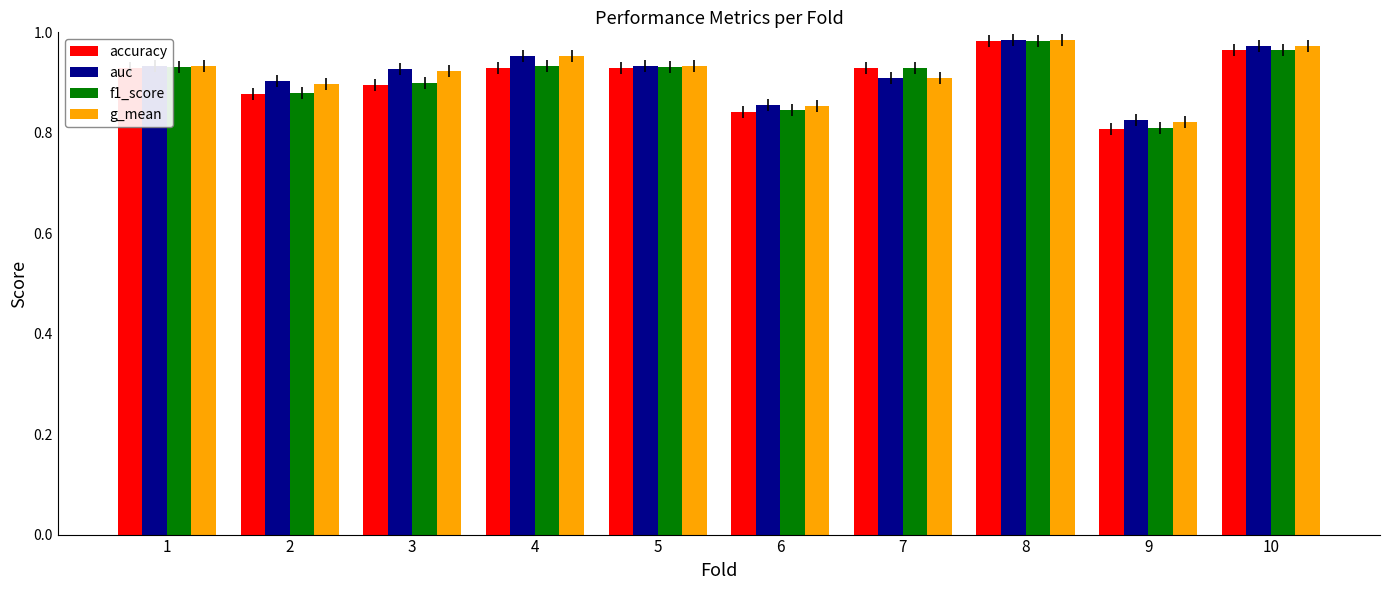

What is the sum of all auc values?

9.2